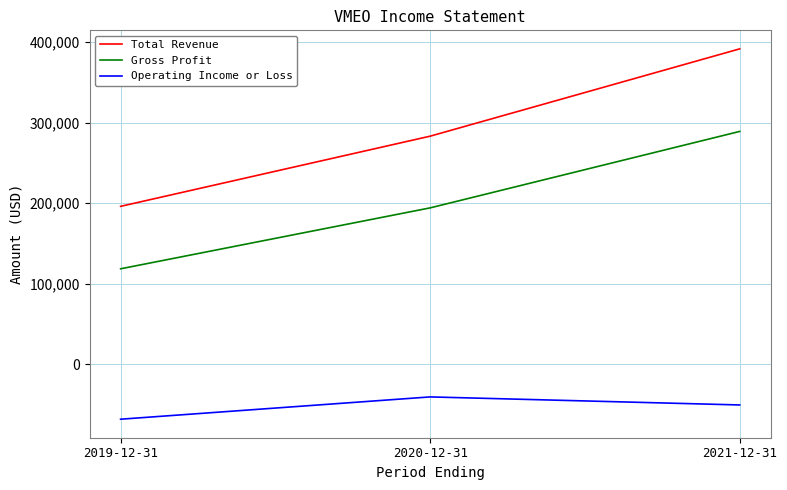

What is the difference between the second highest and minimum values in the Gross Profit series?

75700